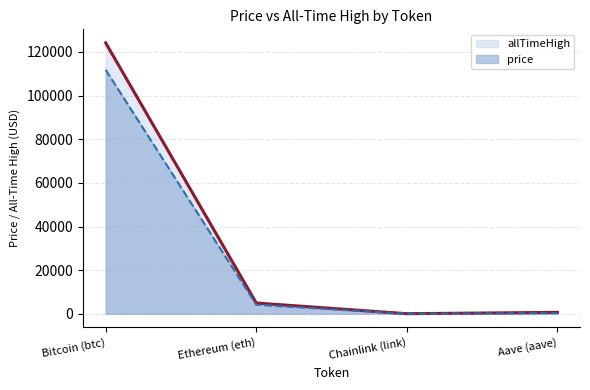

At how many categories does at least one series exceed 12673?

1